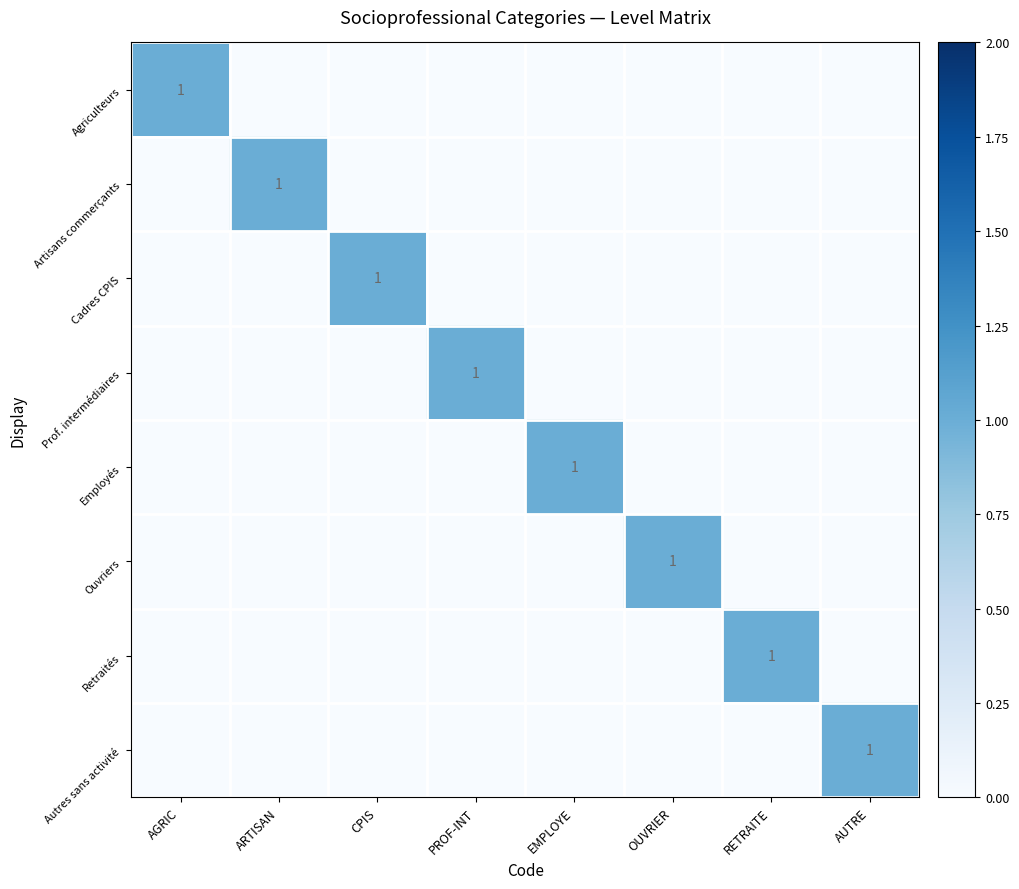

What is the difference between the highest and lowest values at OUVRIER?

1